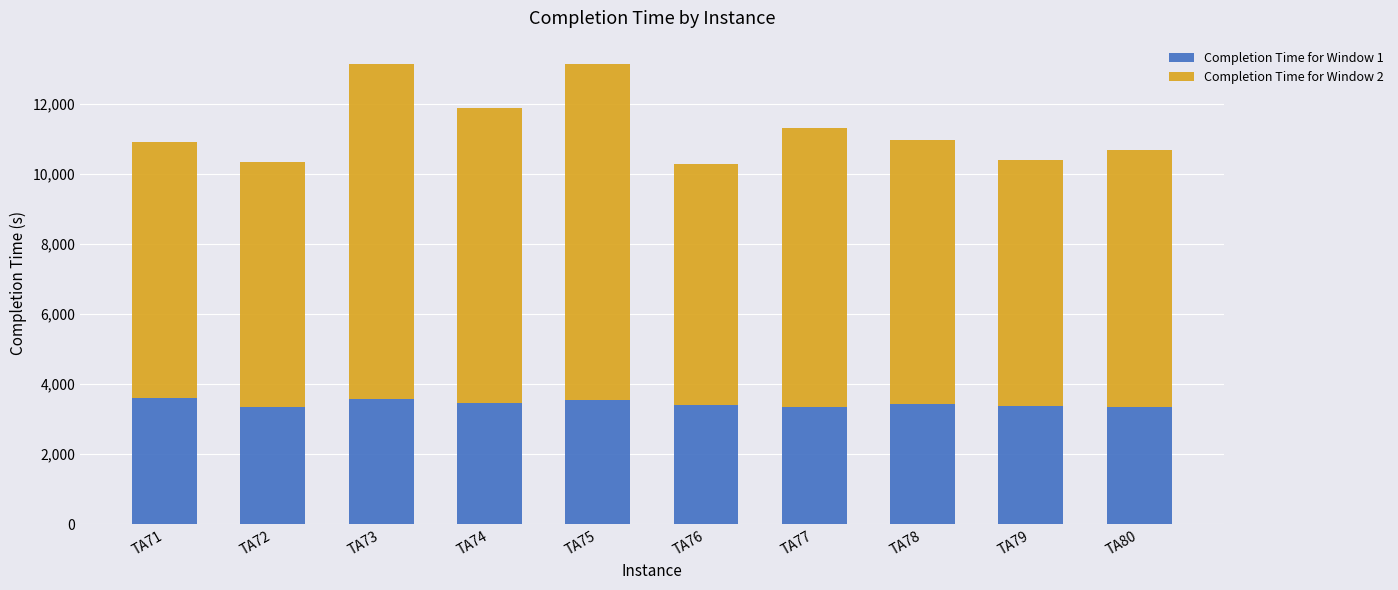

What is the total value across all series at TA73?

13115